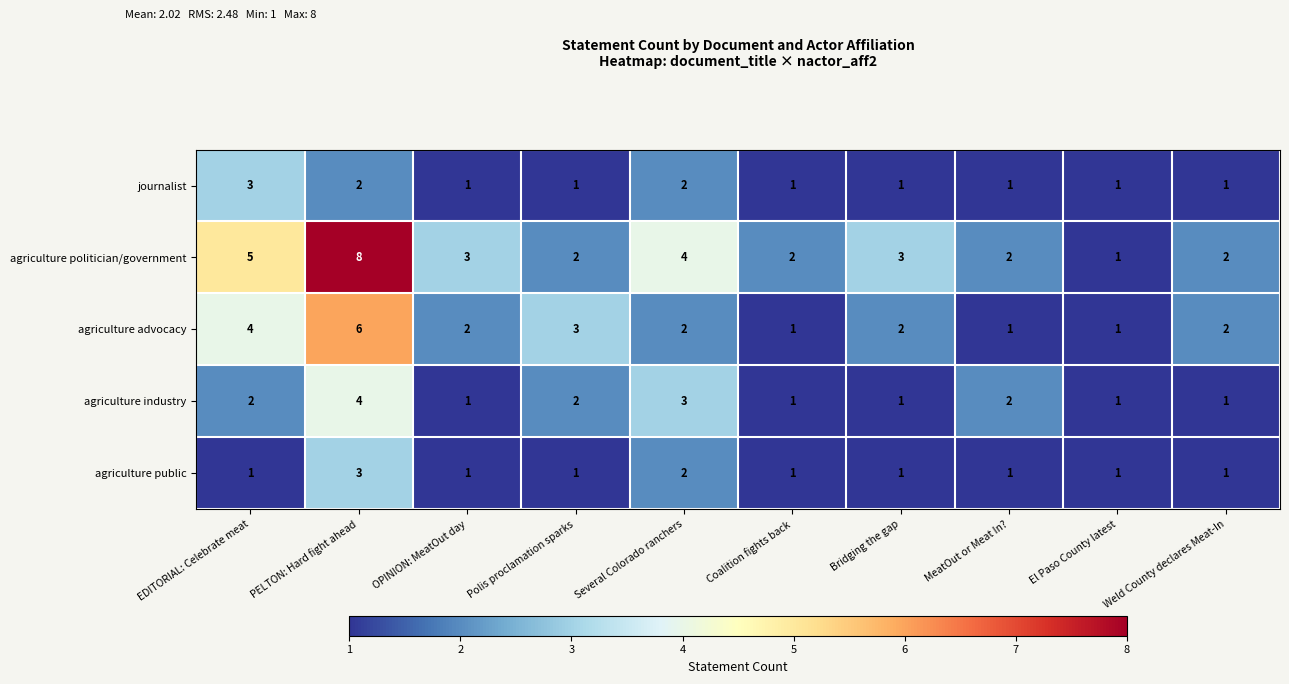

What is the maximum value for agriculture advocacy?

6